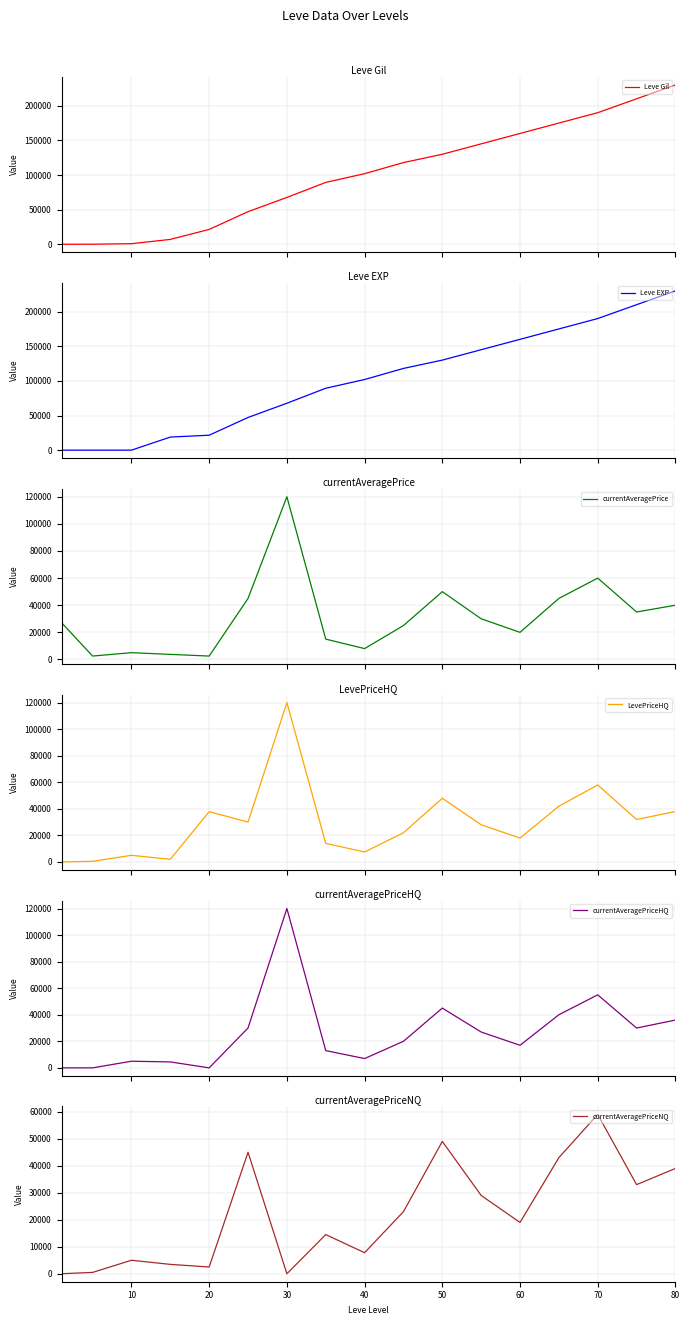

What is the maximum value for currentAveragePrice?

119995.0